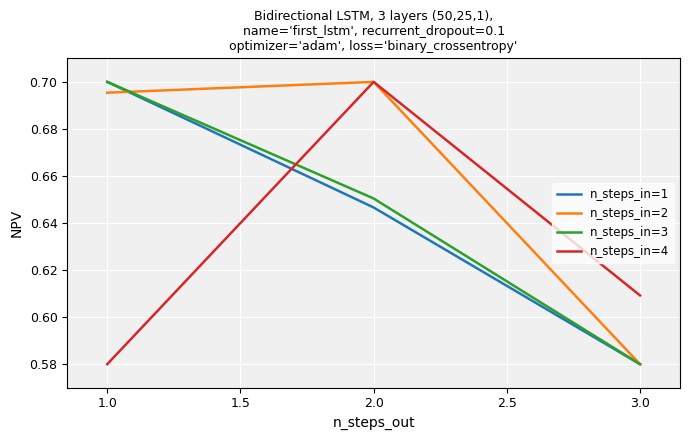

What are all the series names shown in the legend?

n_steps_in=1, n_steps_in=2, n_steps_in=3, n_steps_in=4